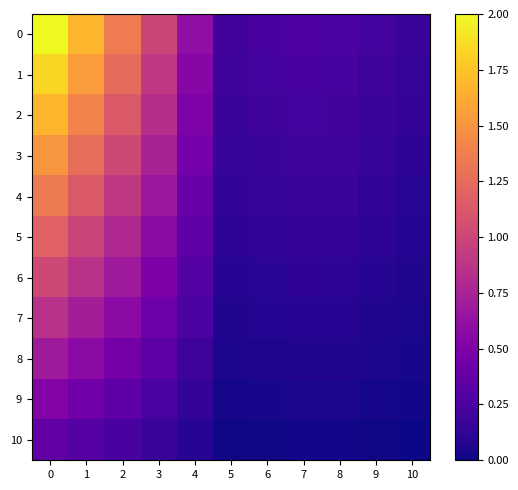

Which has a higher value, 8 or 7?

7